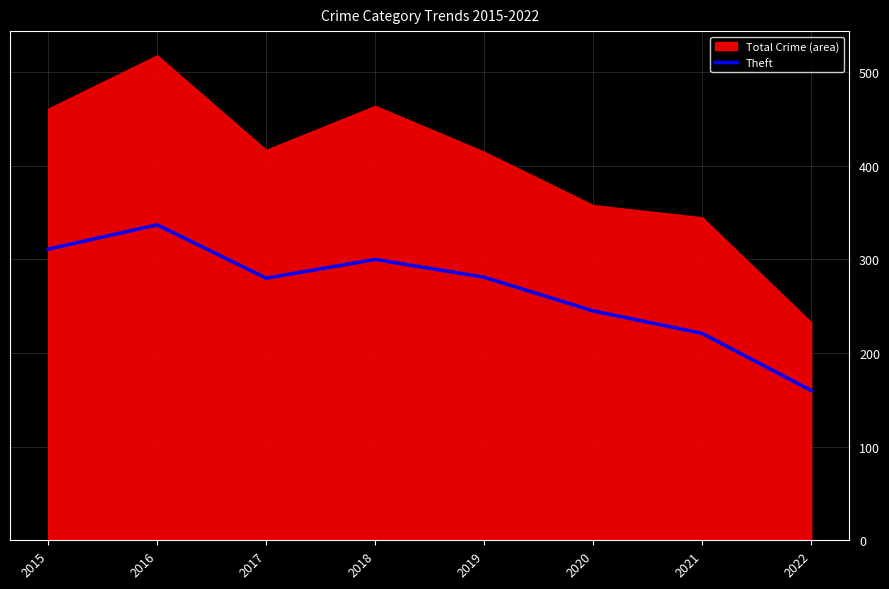

True or false: the data shows 281 at 2019.

True